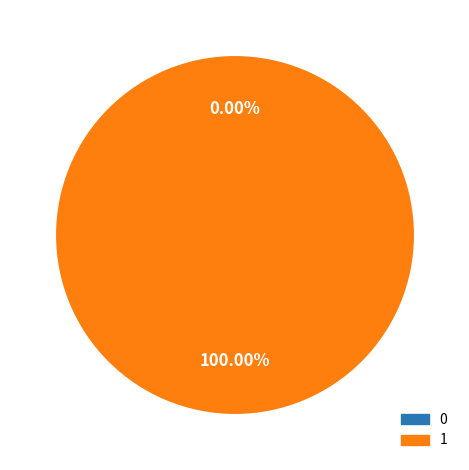

Do 0 and 1 together represent more than half of the pie?

Yes